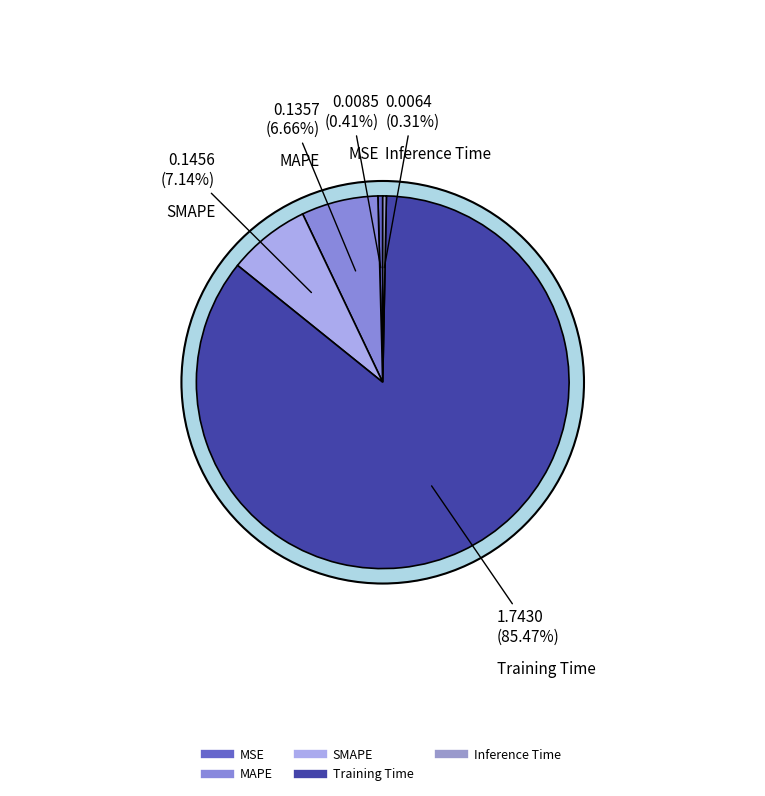

True or false: SMAPE accounts for 1% of the total.

False